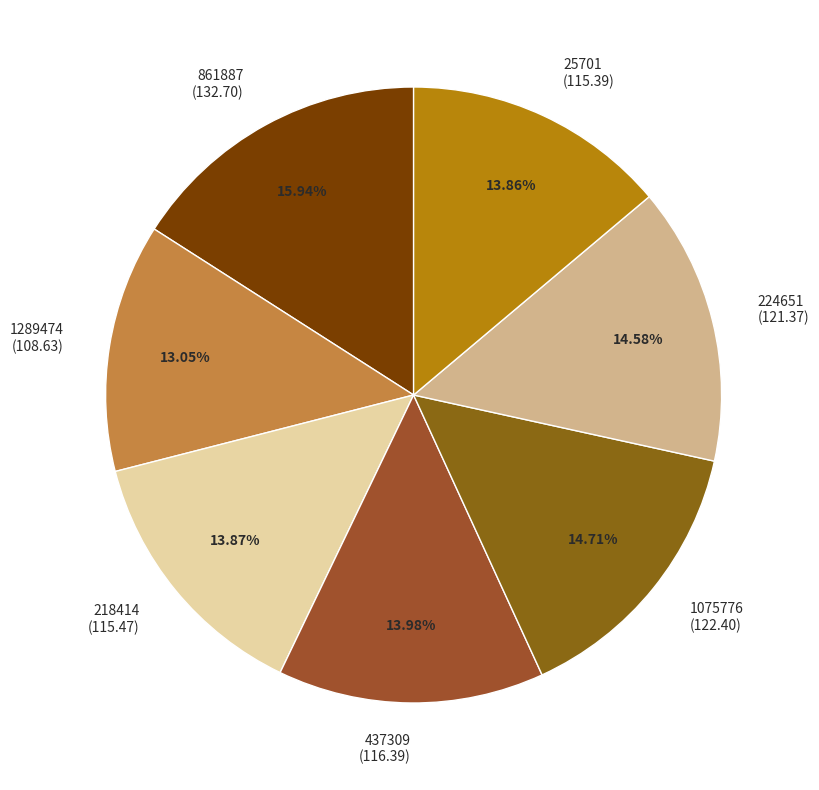

What is the smallest slice in the pie chart?

1289474